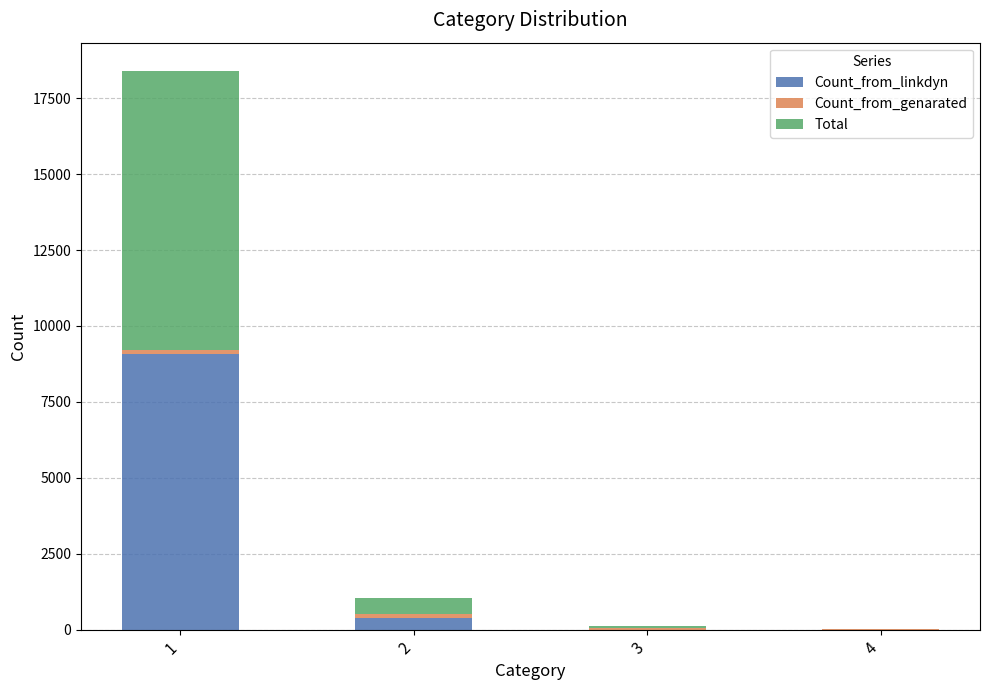

What is the maximum value for Count_from_linkdyn?

9066